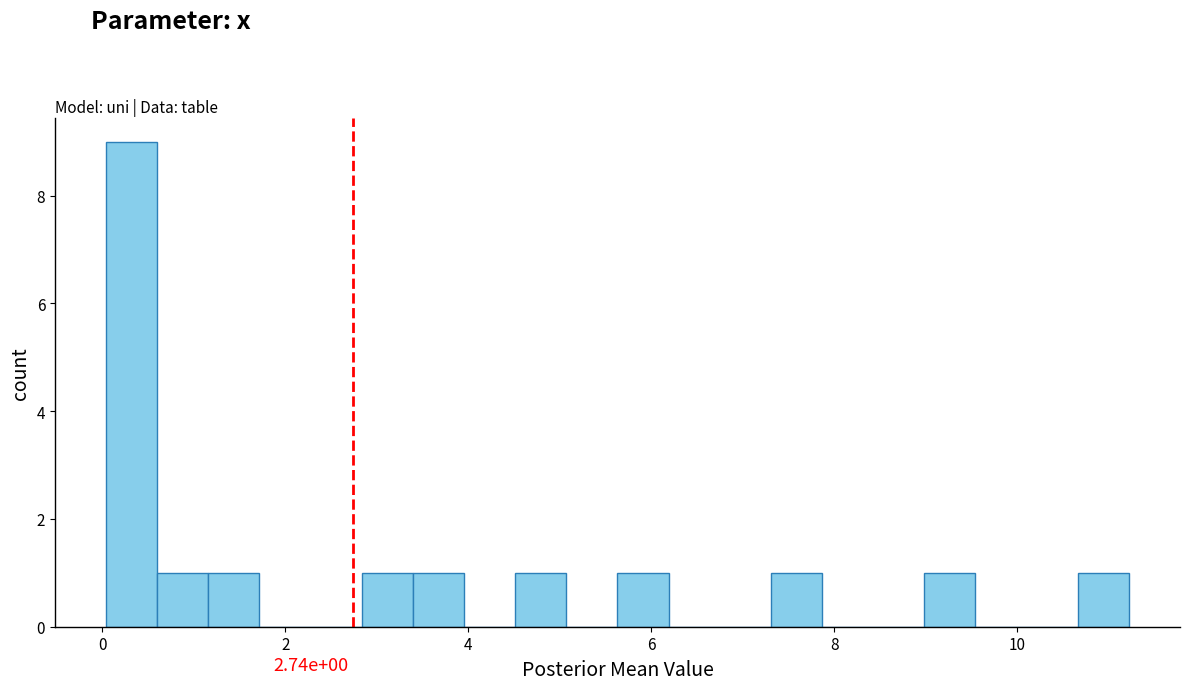

Around what value on the x-axis is the tallest bar? Give the approximate position of its centre, as read against the axis.

0.4